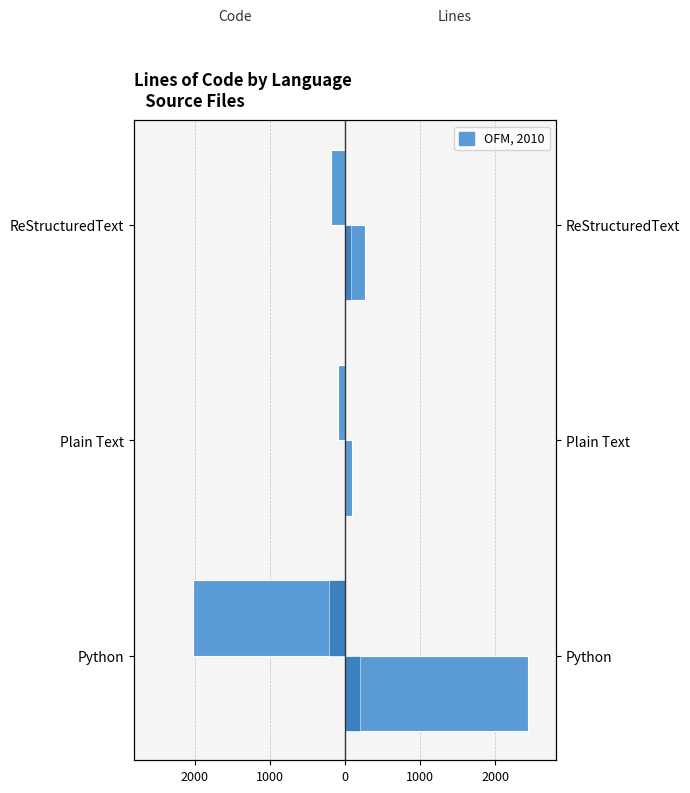

Does the chart contain stacked bars?

No